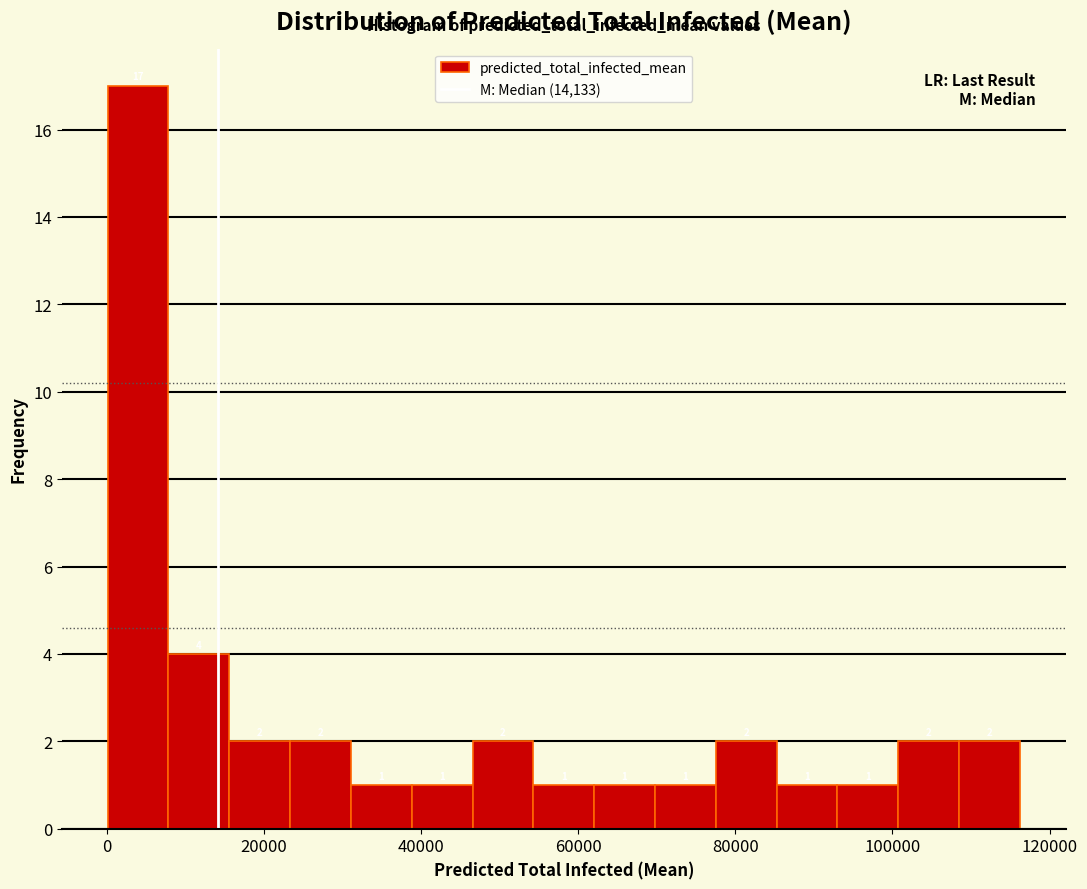

Around what value on the x-axis is the tallest bar? Give the approximate position of its centre, as read against the axis.

4000